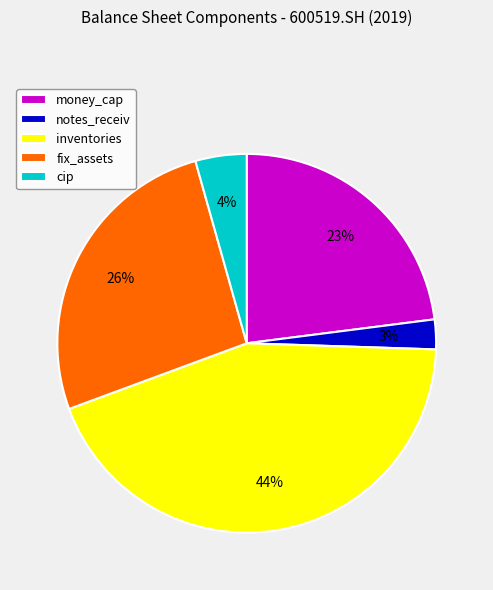

True or false: money_cap accounts for 38% of the total.

False